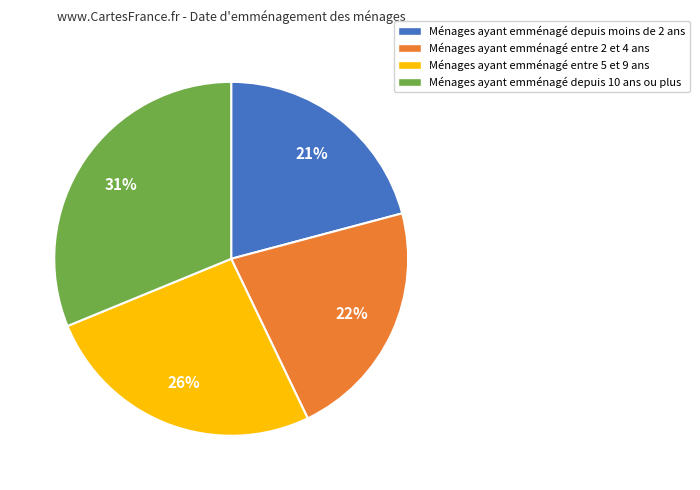

What is the smallest slice in the pie chart?

Ménages ayant emménagé depuis moins de 2 ans